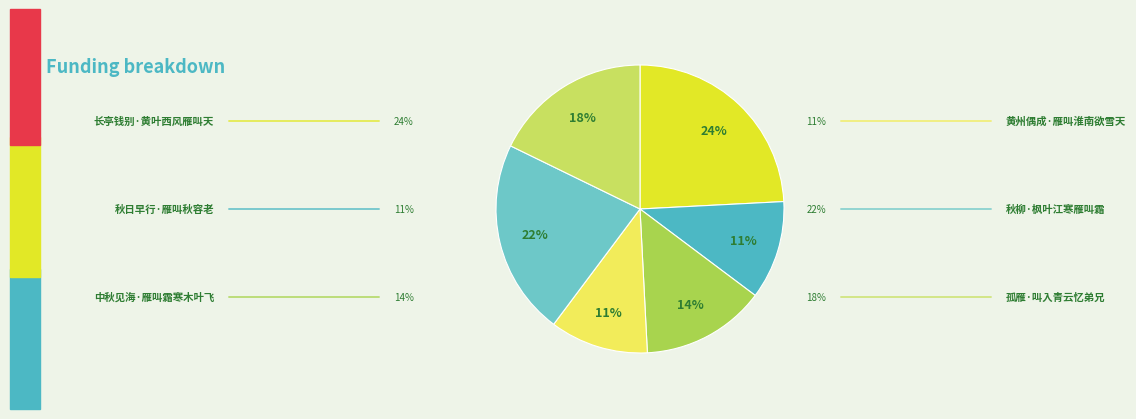

To the nearest percent, what is the average slice percentage?

17%